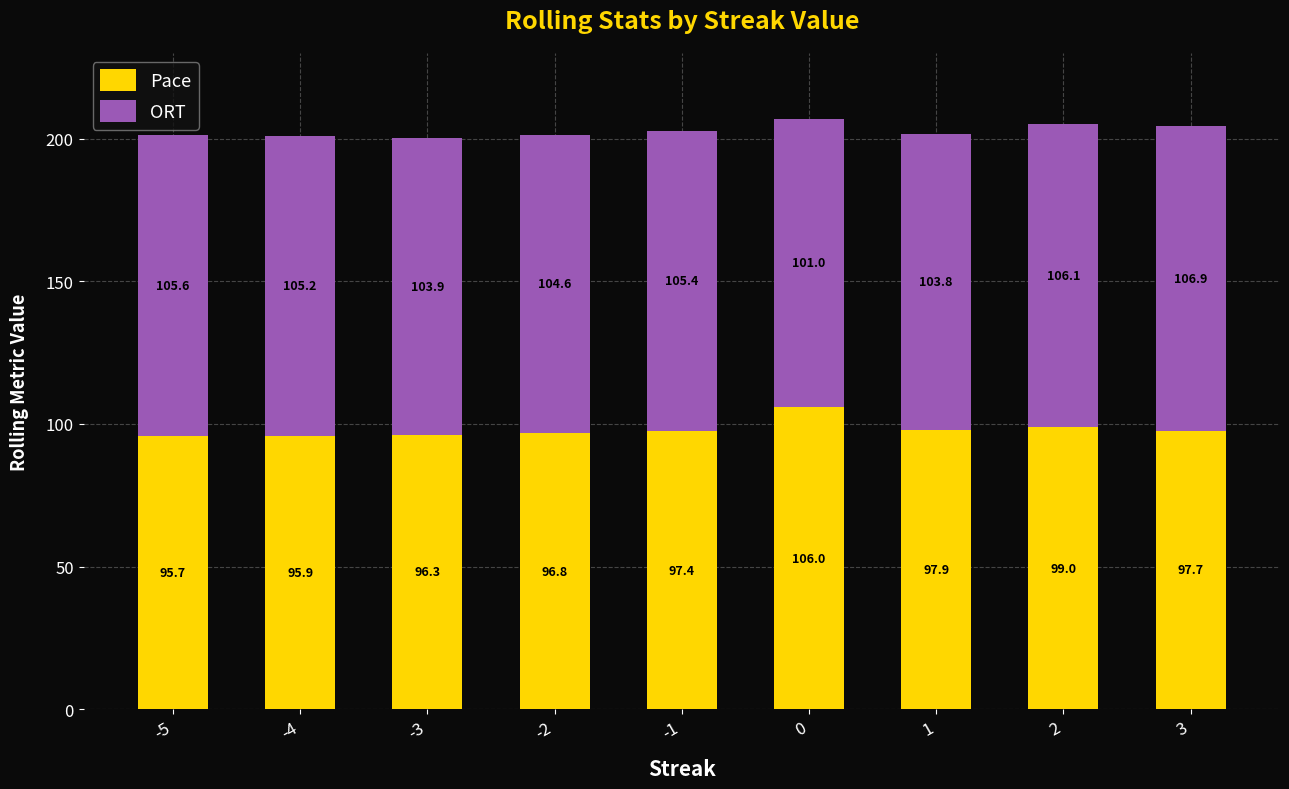

At which label does Pace reach its minimum?

-5